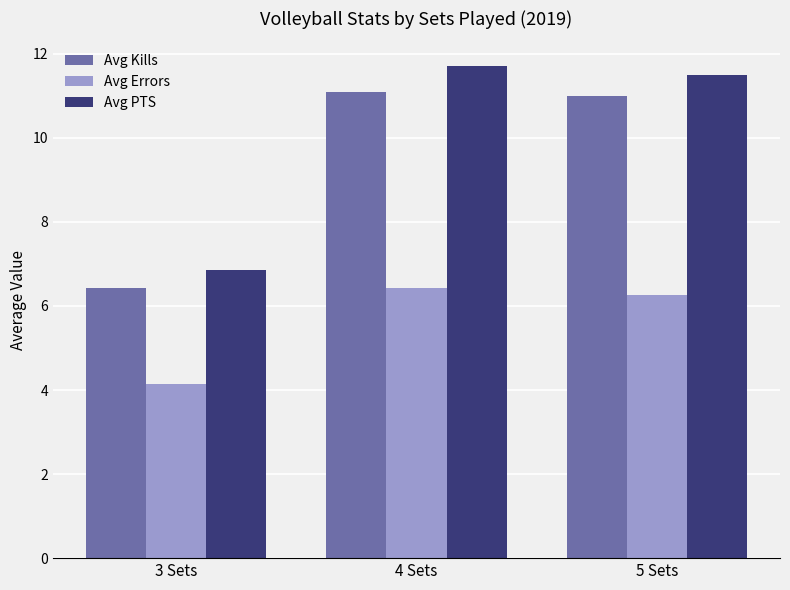

Read the Avg Kills value at 5 Sets.

11.0